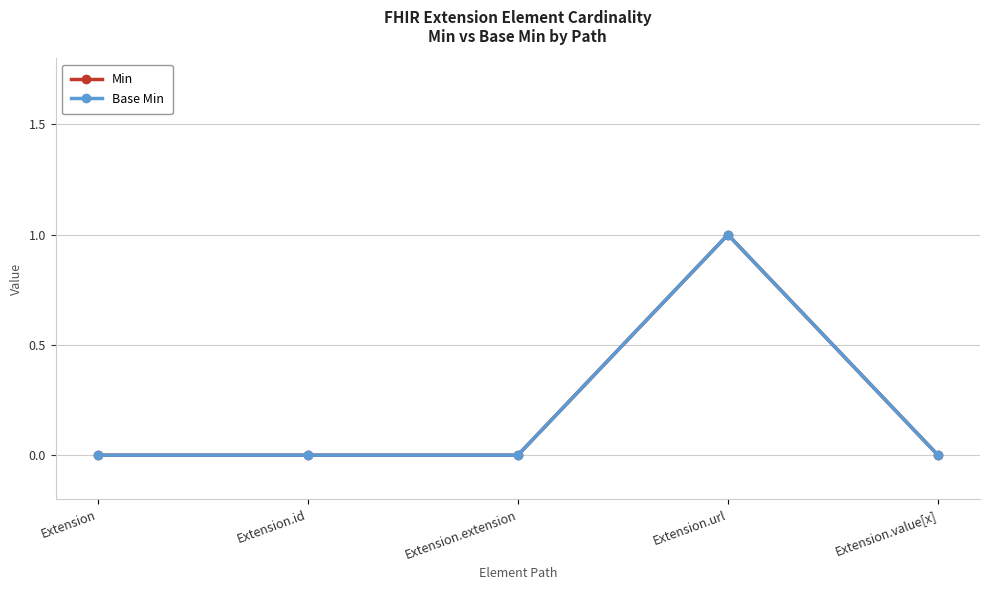

In Base Min, how many points are higher than both neighbors (excluding endpoints)?

1